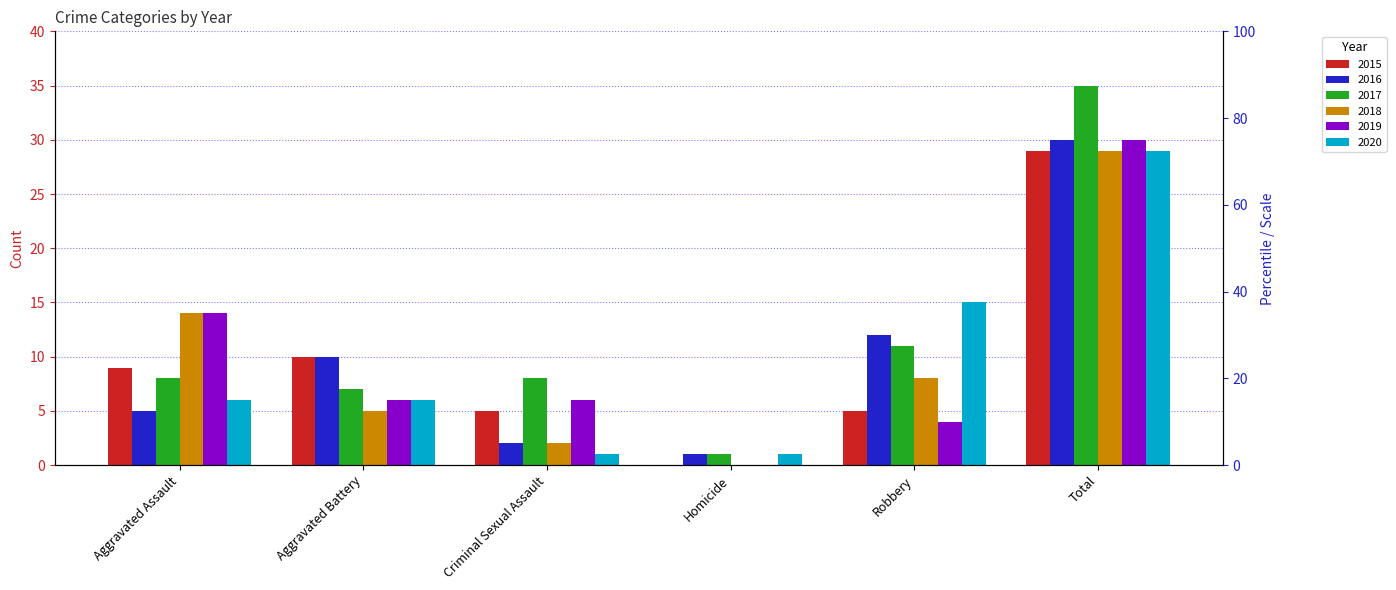

At which category does the chart reach its peak across all series?

Total